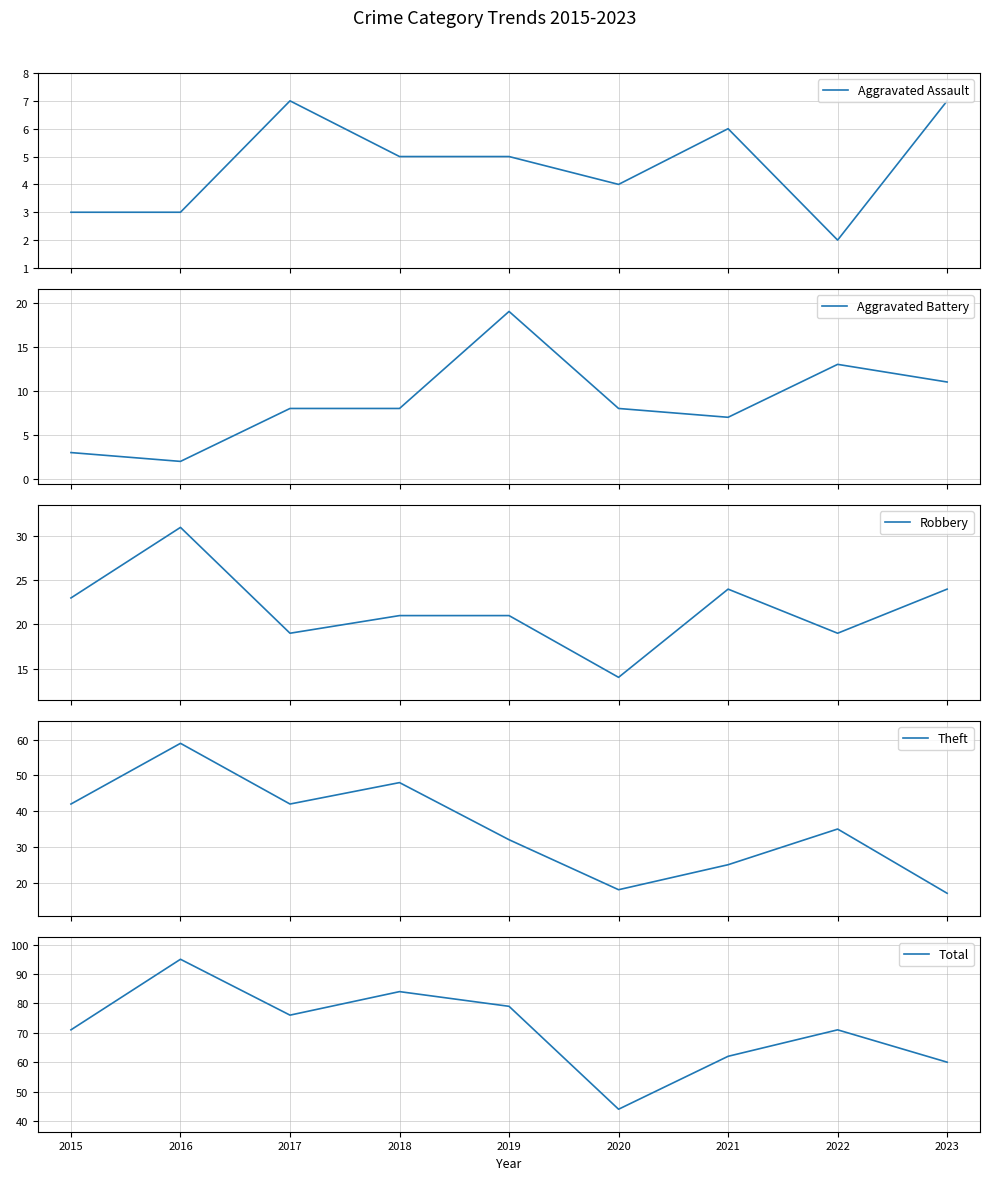

Rank the series at 2019 from lowest to highest value.

Aggravated Assault, Aggravated Battery, Robbery, Theft, Total